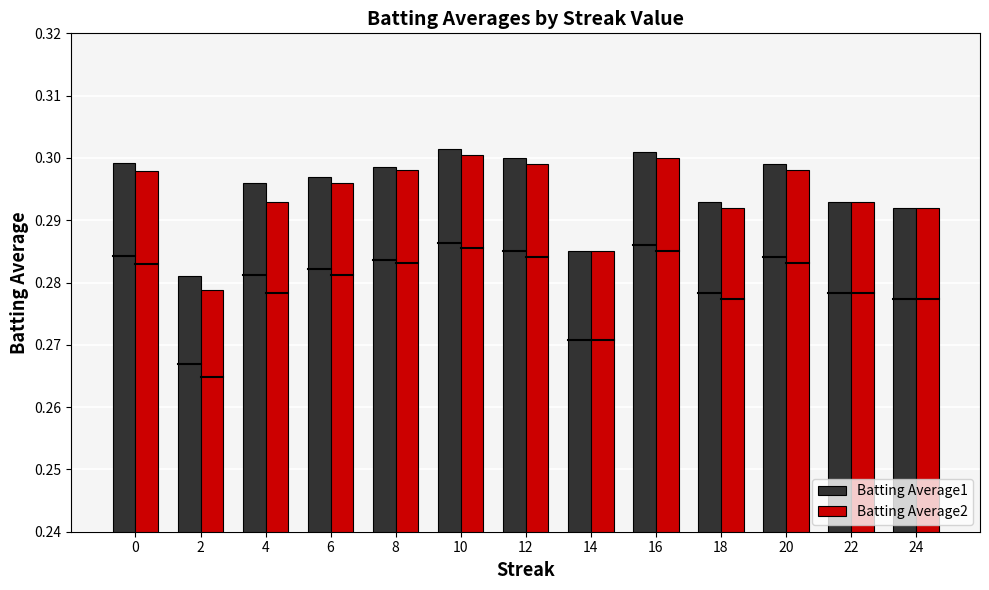

Count the Batting Average2 values in the range 0 to 1.

13